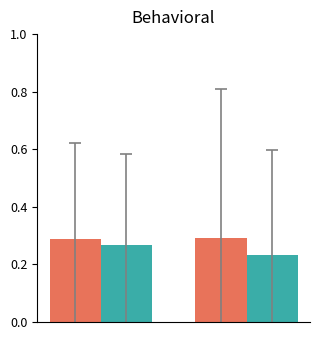

How many groups of bars are there?

2